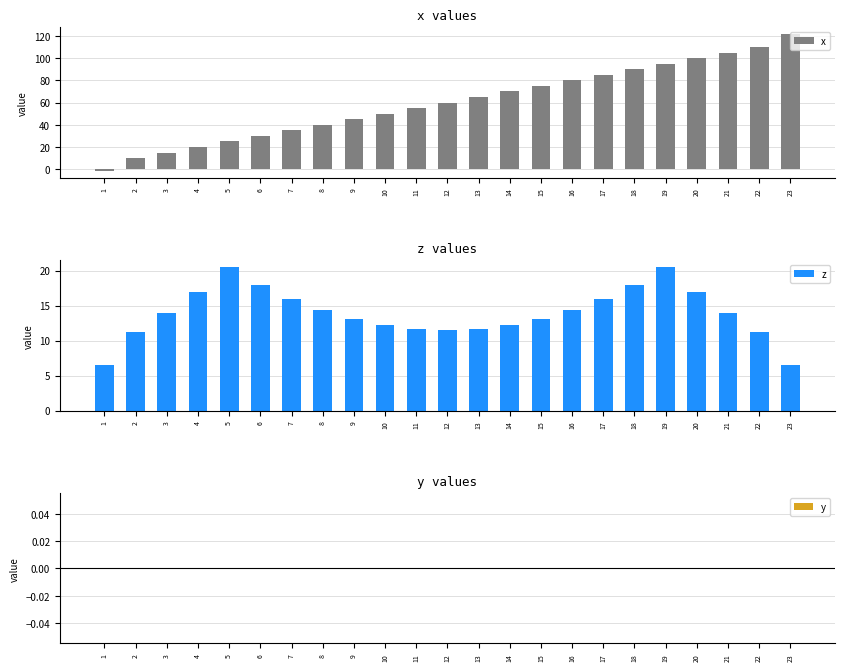

Rank the categories by z value from highest to lowest.

5, 19, 6, 18, 4, 20, 7, 17, 8, 16, 3, 21, 9, 15, 10, 14, 11, 13, 12, 2, 22, 1, 23